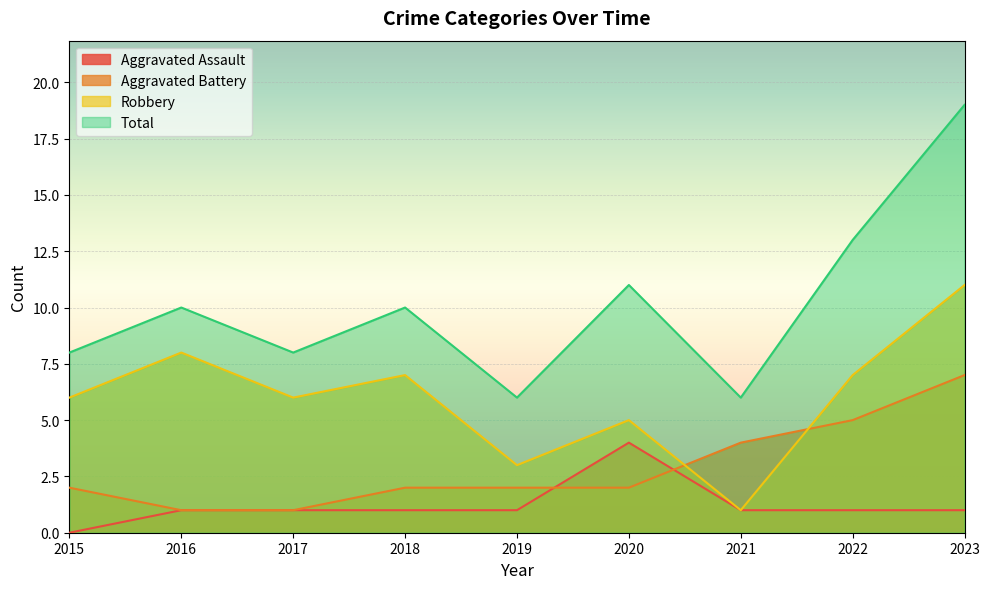

Where do Aggravated Battery and Robbery first cross each other?

2020 and 2021